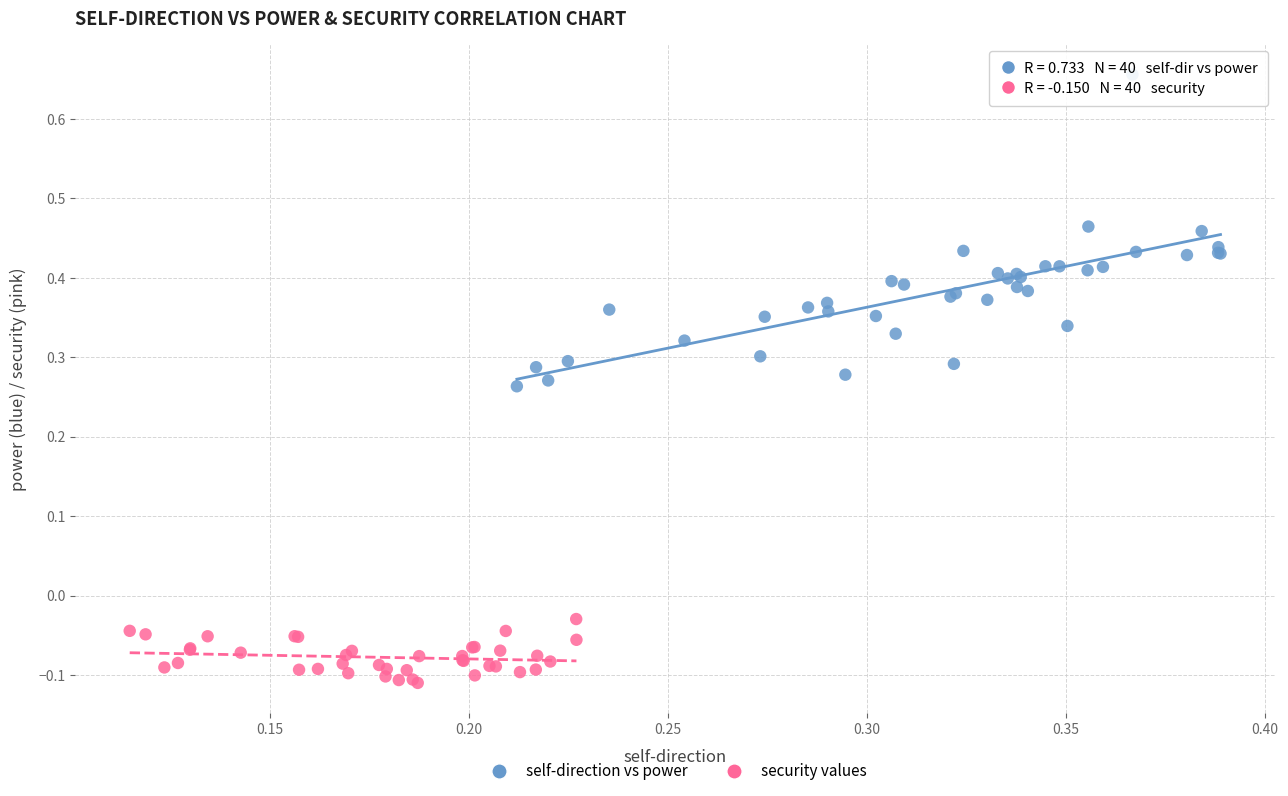

Which series reaches the minimum Y coordinate?

security values